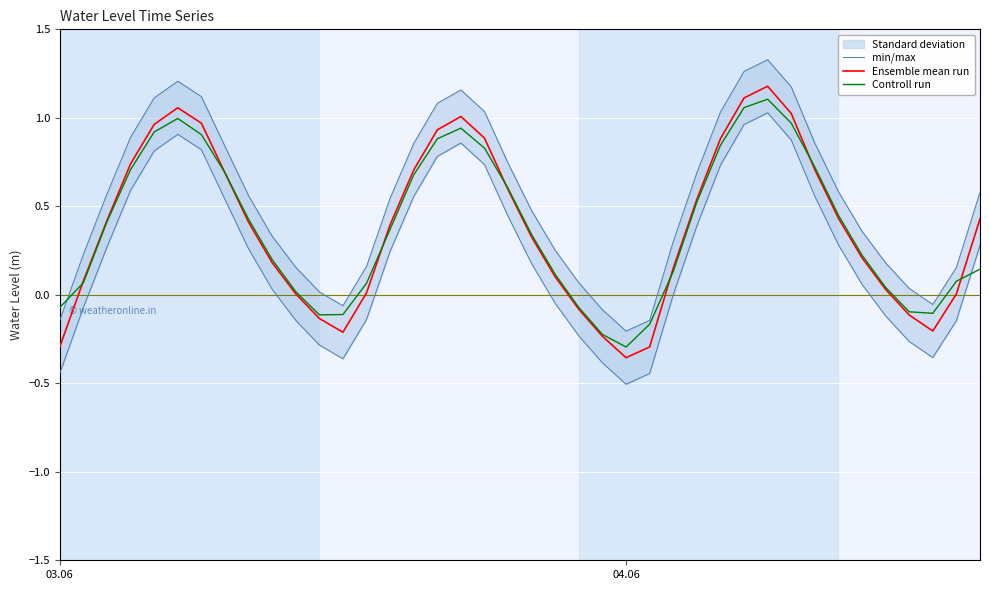

Which category has the lowest value in the Controll run series?

04.06